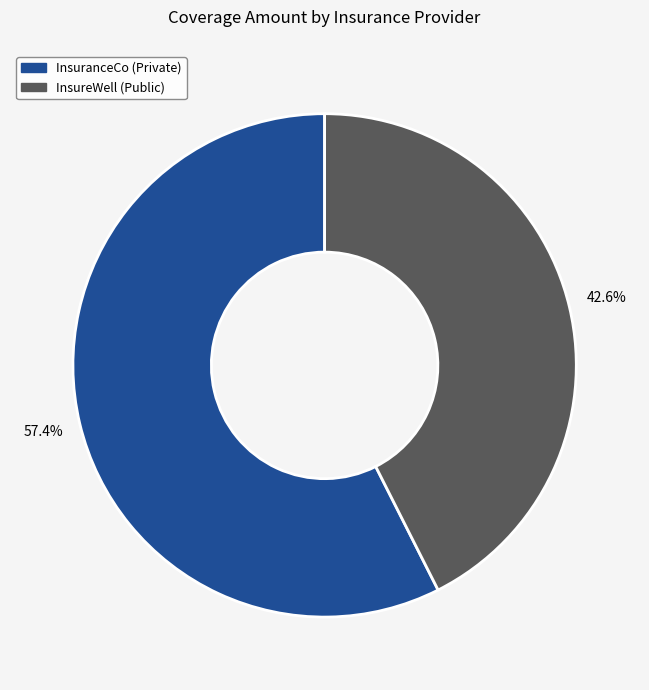

To the nearest percent, what is the average slice percentage?

50%